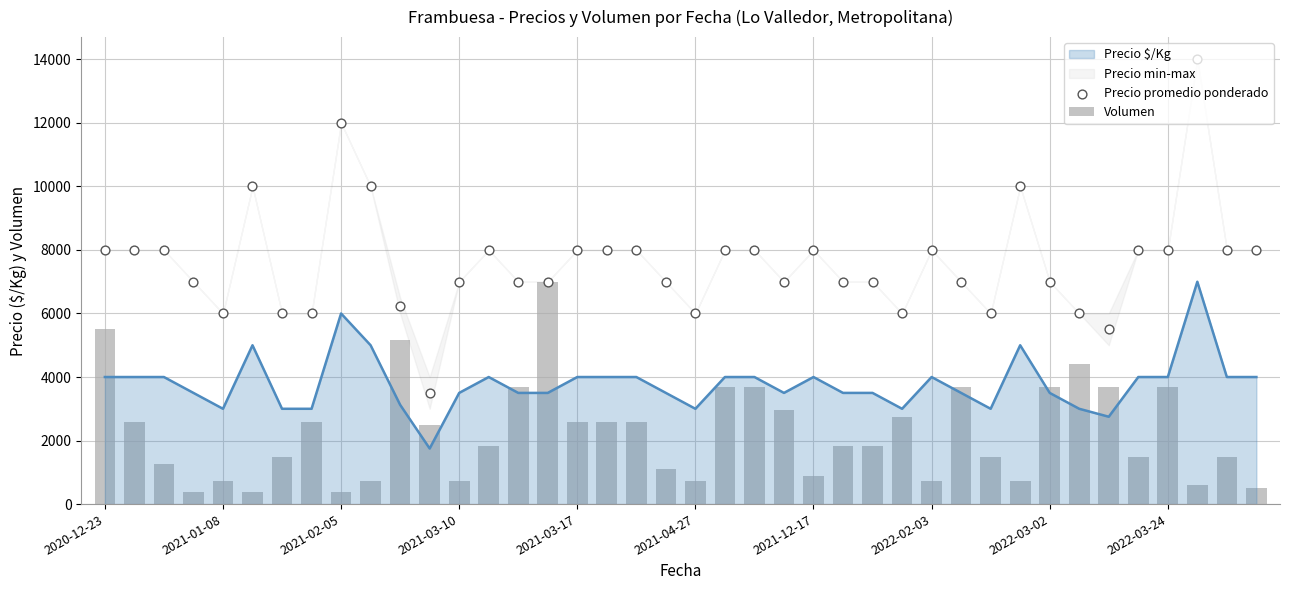

Which series reaches the minimum Y coordinate?

Volumen